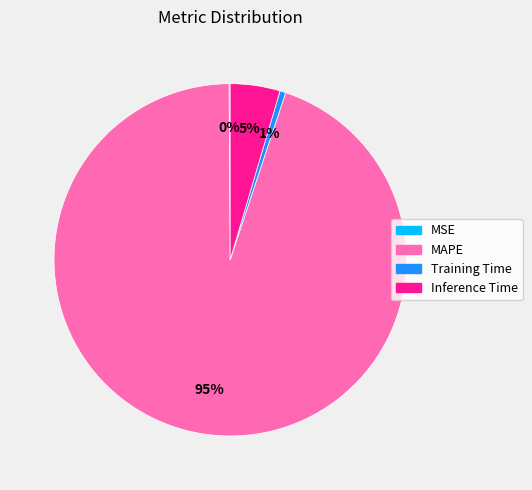

Which has a higher value, Training Time or Inference Time?

Inference Time